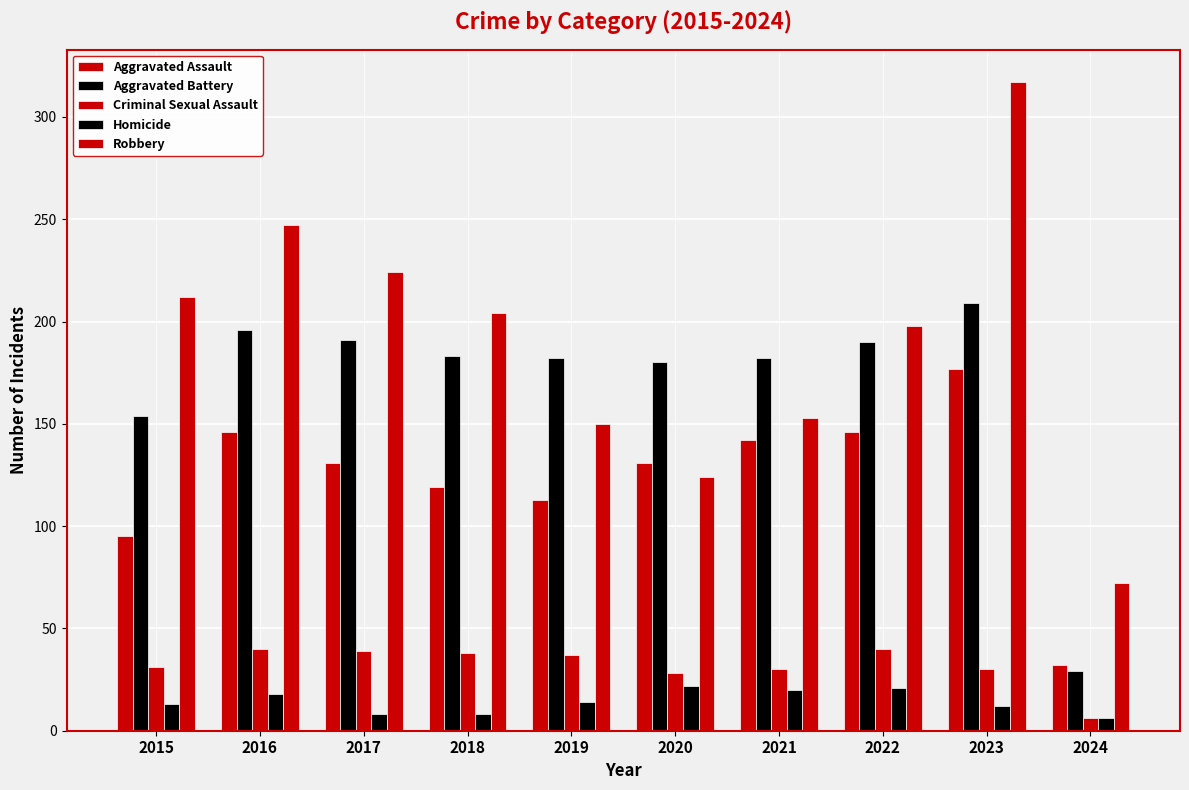

How many data points does each series have?

10